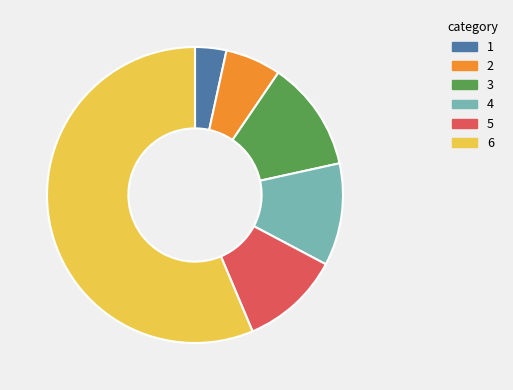

Count the number of slices in the pie.

6